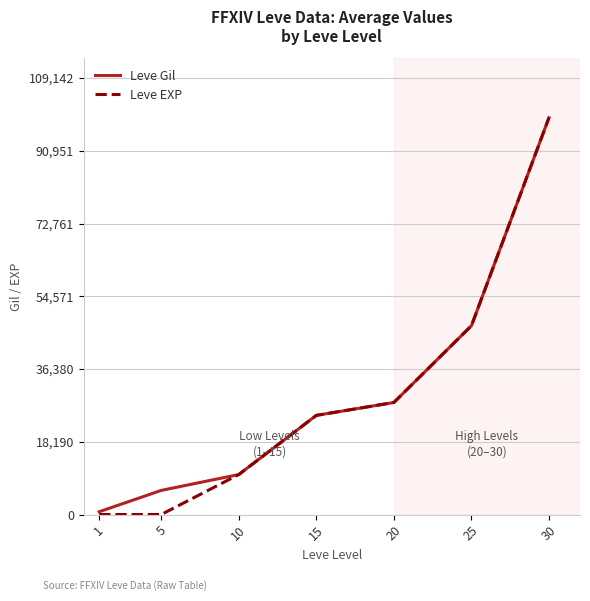

How many lines are shown in the chart?

2